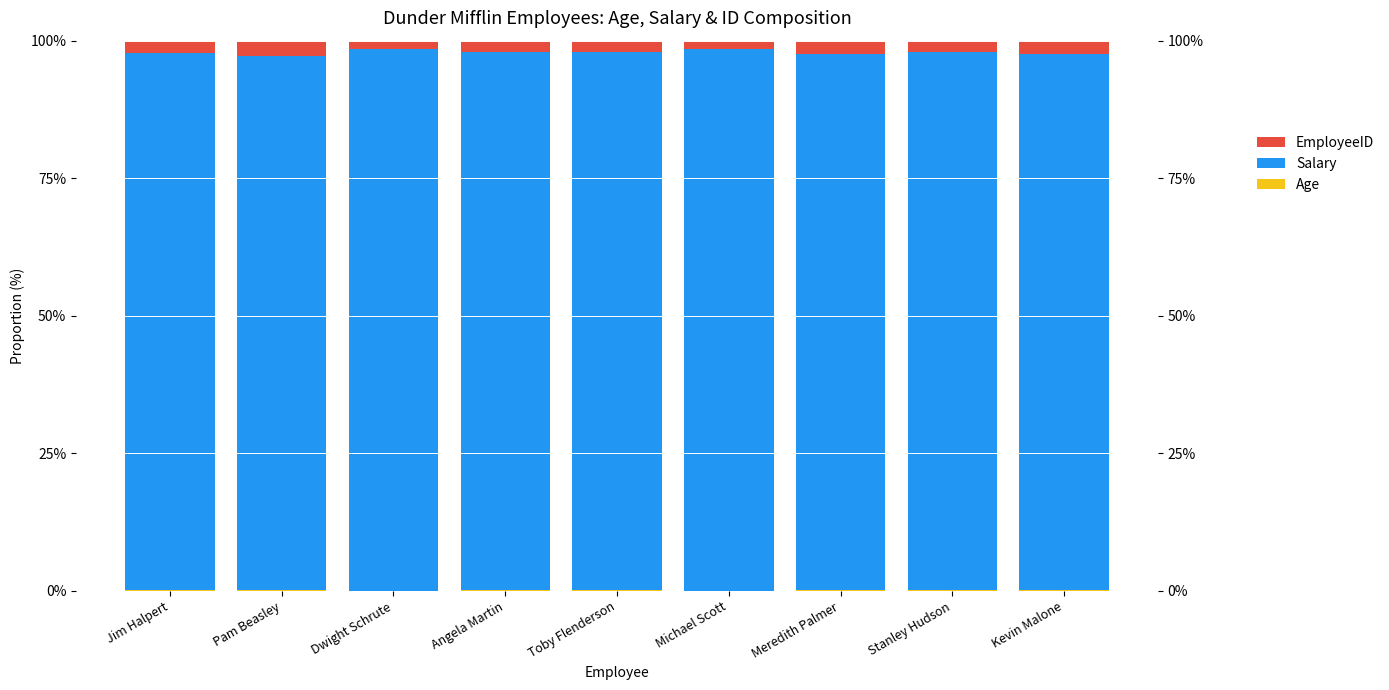

Reading right to left, what are all the values shown in this chart?

Age: Kevin Malone=0.1	Stanley Hudson=0.1	Meredith Palmer=0.1	Michael Scott=0.1	Toby Flenderson=0.1	Angela Martin=0.1	Dwight Schrute=0.0	Pam Beasley=0.1	Jim Halpert=0.1
Salary: Kevin Malone=97.6	Stanley Hudson=97.9	Meredith Palmer=97.5	Michael Scott=98.4	Toby Flenderson=98.0	Angela Martin=97.8	Dwight Schrute=98.4	Pam Beasley=97.2	Jim Halpert=97.8
EmployeeID: Kevin Malone=2.3	Stanley Hudson=2.1	Meredith Palmer=2.4	Michael Scott=1.5	Toby Flenderson=2.0	Angela Martin=2.1	Dwight Schrute=1.6	Pam Beasley=2.7	Jim Halpert=2.2